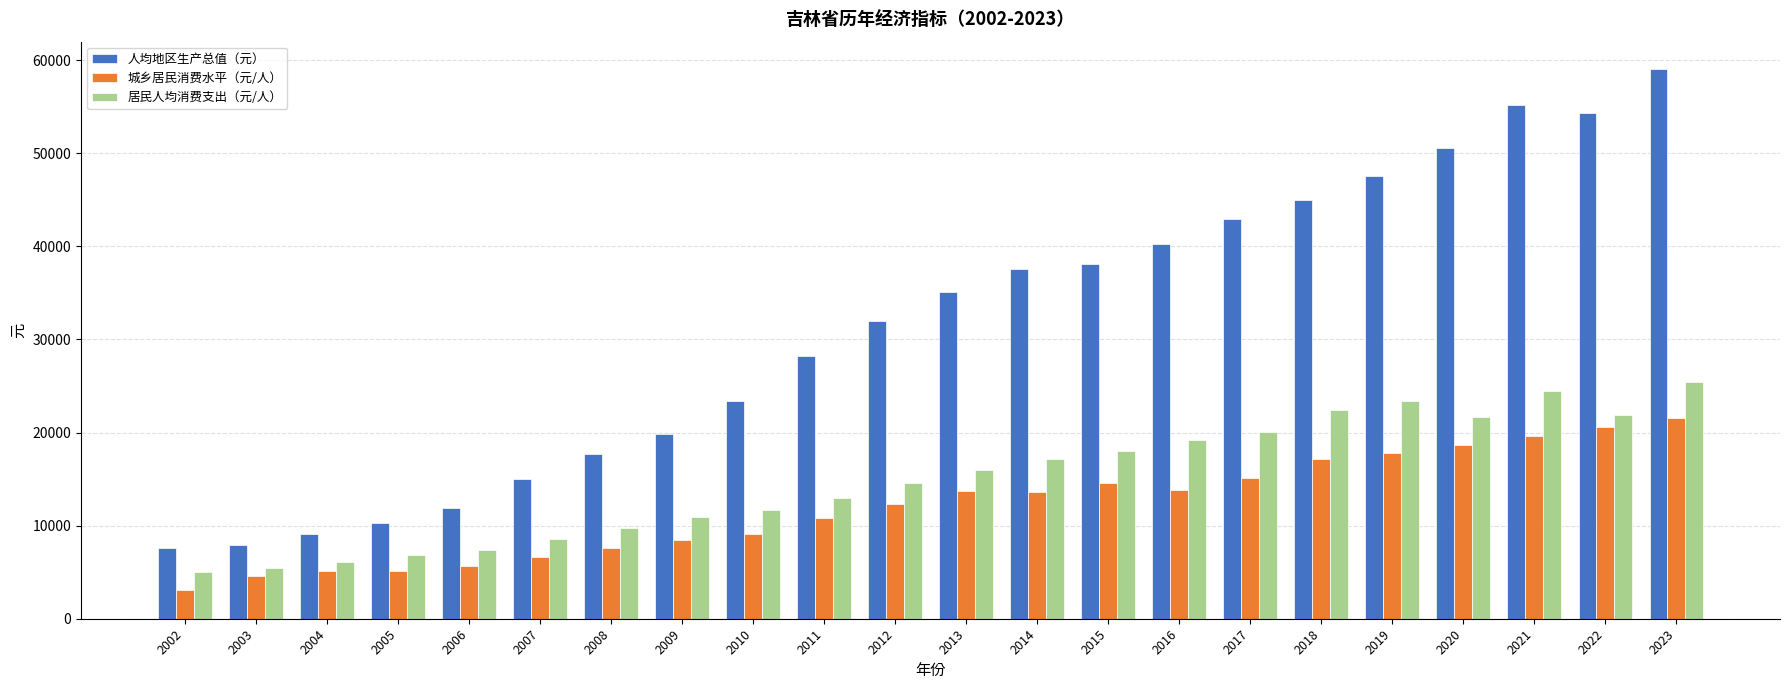

Is the value of 居民人均消费支出（元/人） at 2010 greater than the value of 城乡居民消费水平（元/人） at 2016?

No